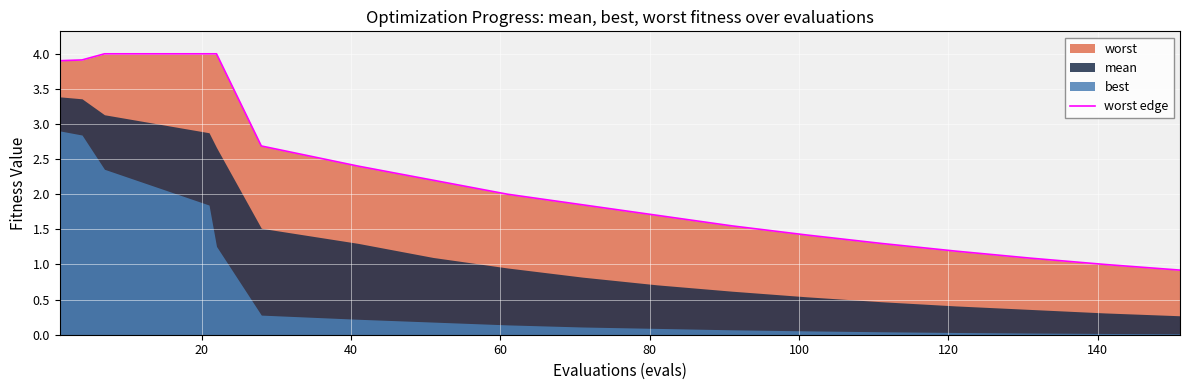

What is the lowest value of the worst edge series?

0.9